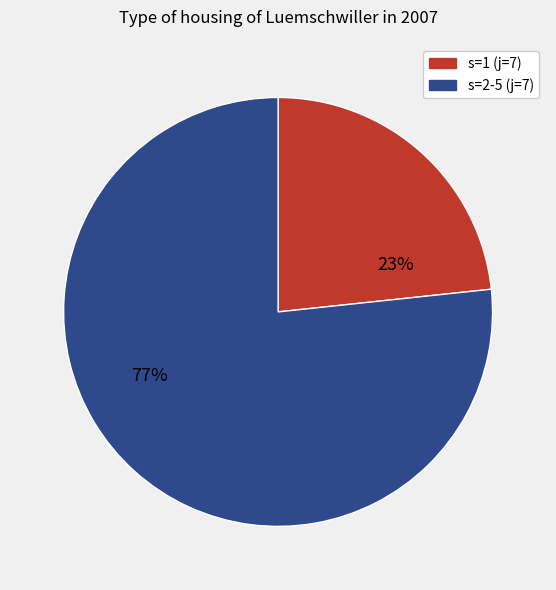

Which category has the biggest portion of the pie?

s=2-5 (j=7)